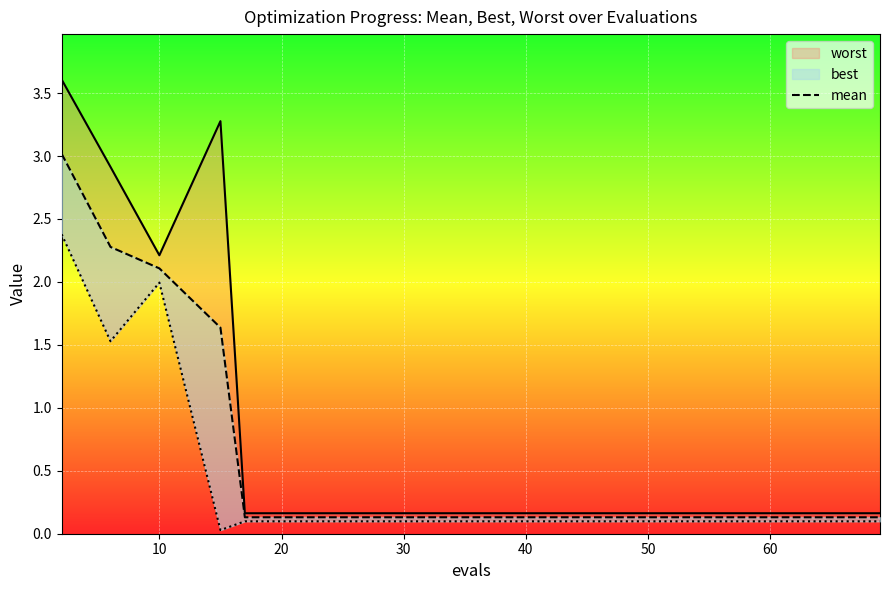

True or false: the data shows 0.1 at 8.

False